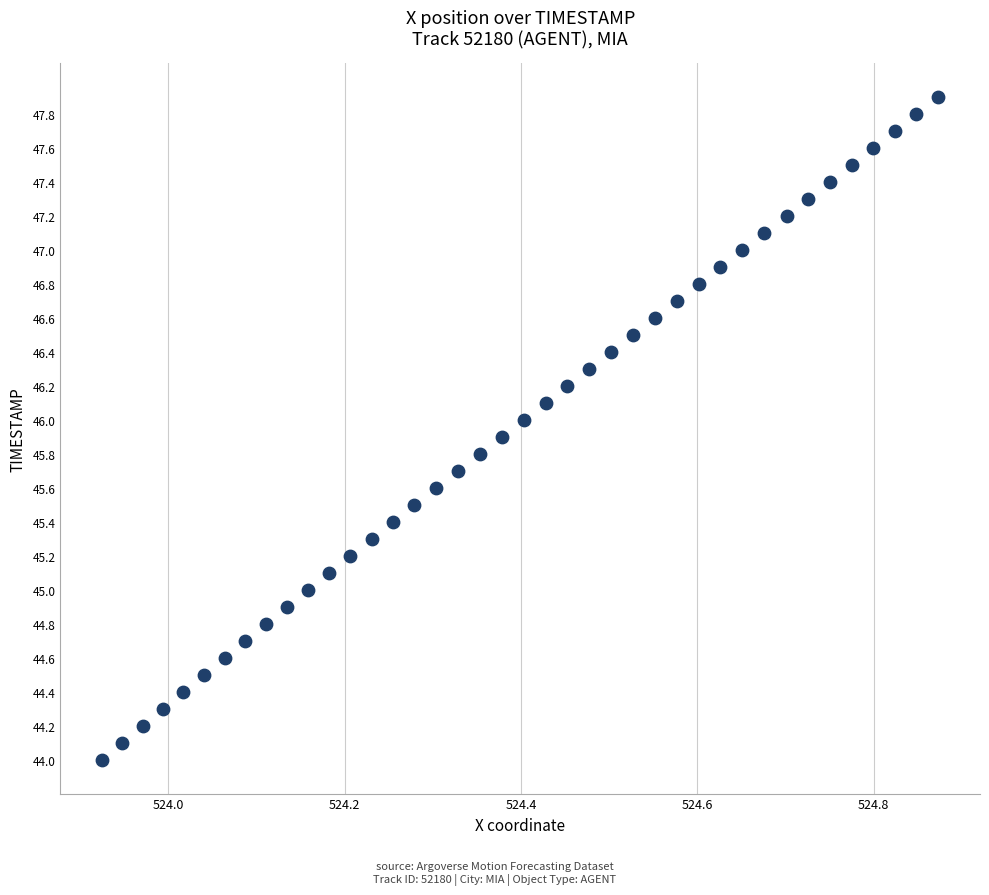

What is the range of Y values (max minus min)?

3.9